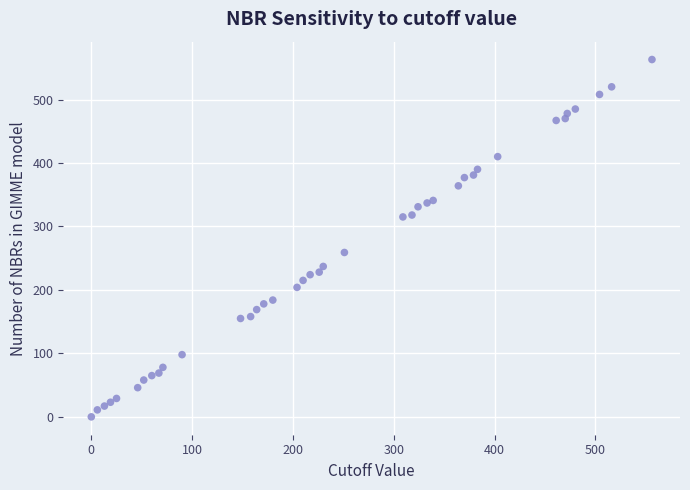

What Y value in the scatter plot is closest to 281?

259